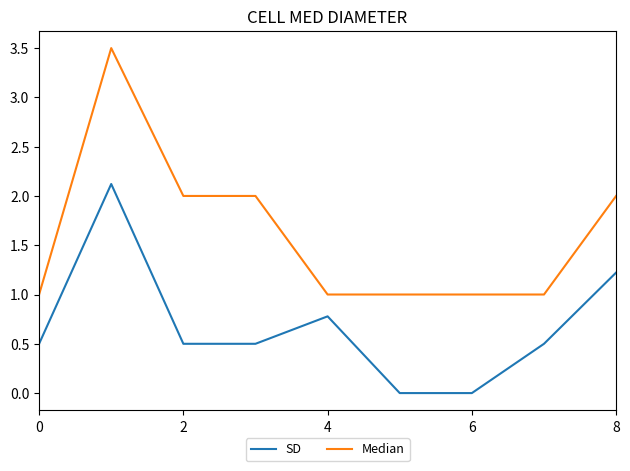

Which series has the largest total across all categories?

Median